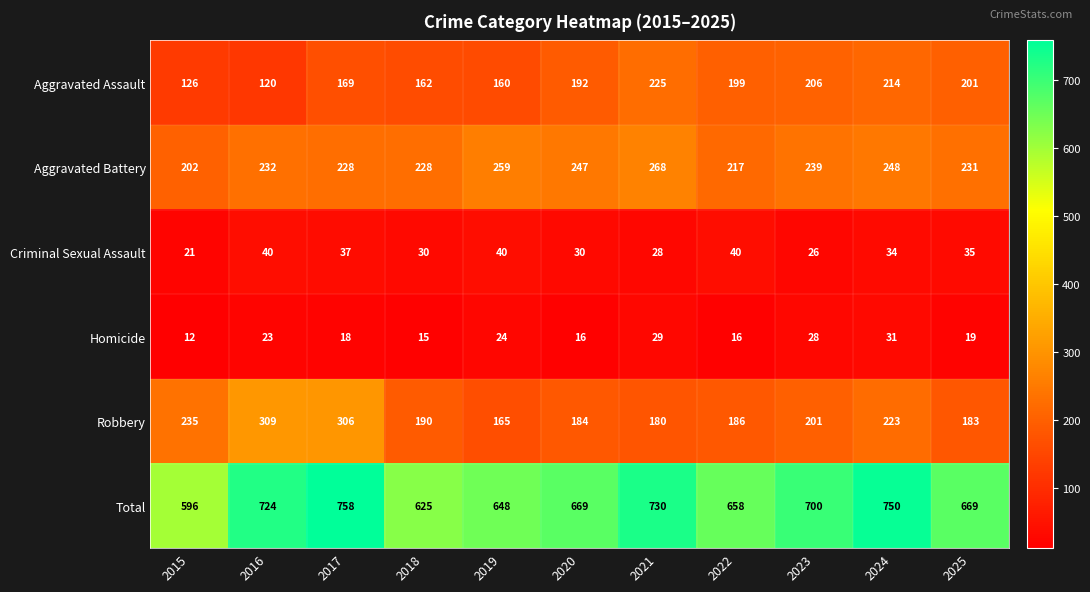

Which series has the largest range (max minus min)?

Total